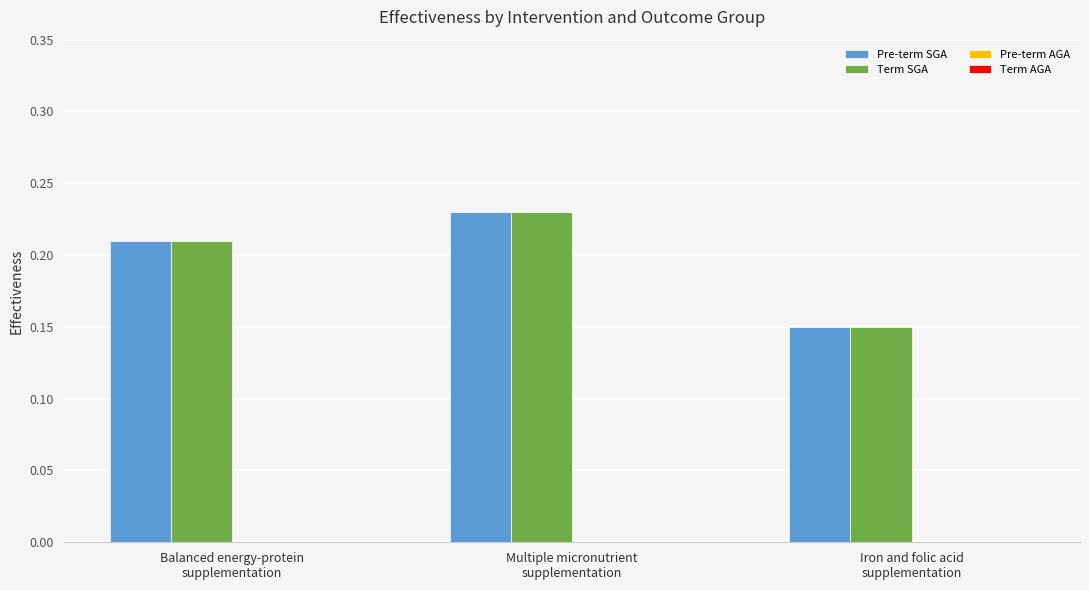

What is the label of the 3rd bar from the left?

Iron and folic acid
supplementation